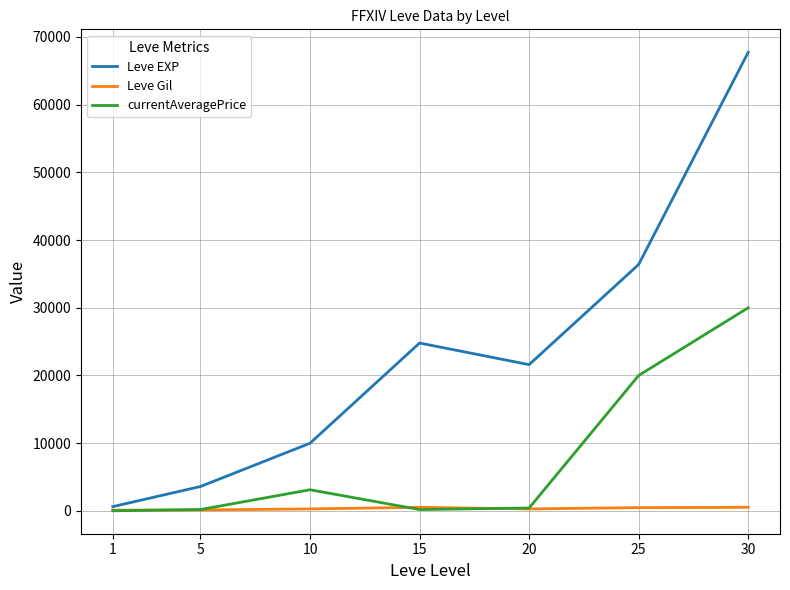

Which series has the largest total across all categories?

Leve EXP